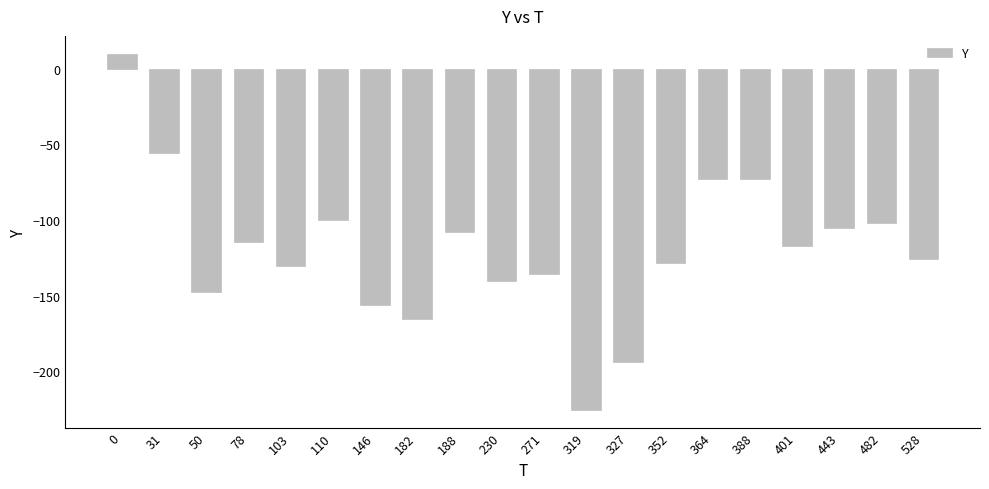

The value at 388 is -73.1. True or false?

True